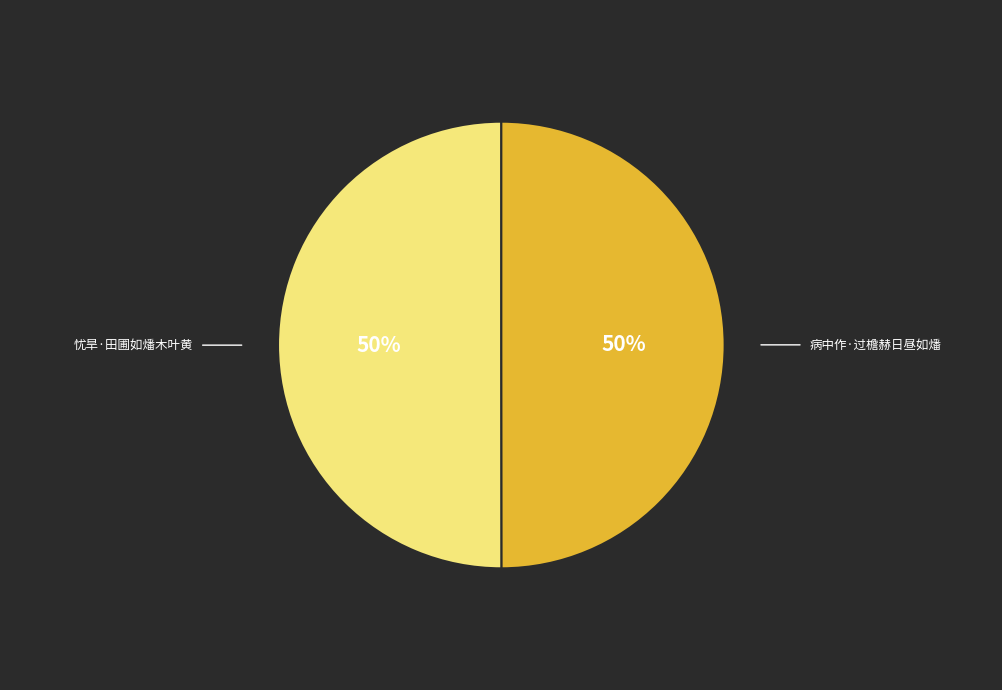

To the nearest percent, what is the average slice percentage?

50%